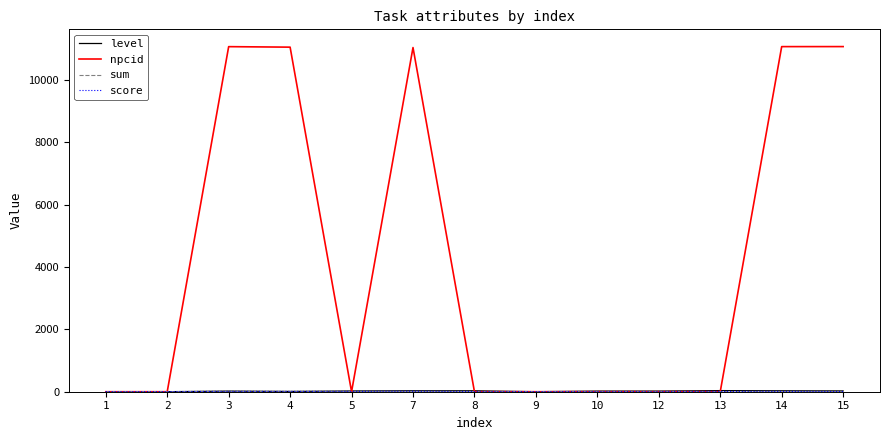

Which series has the largest range (max minus min)?

npcid